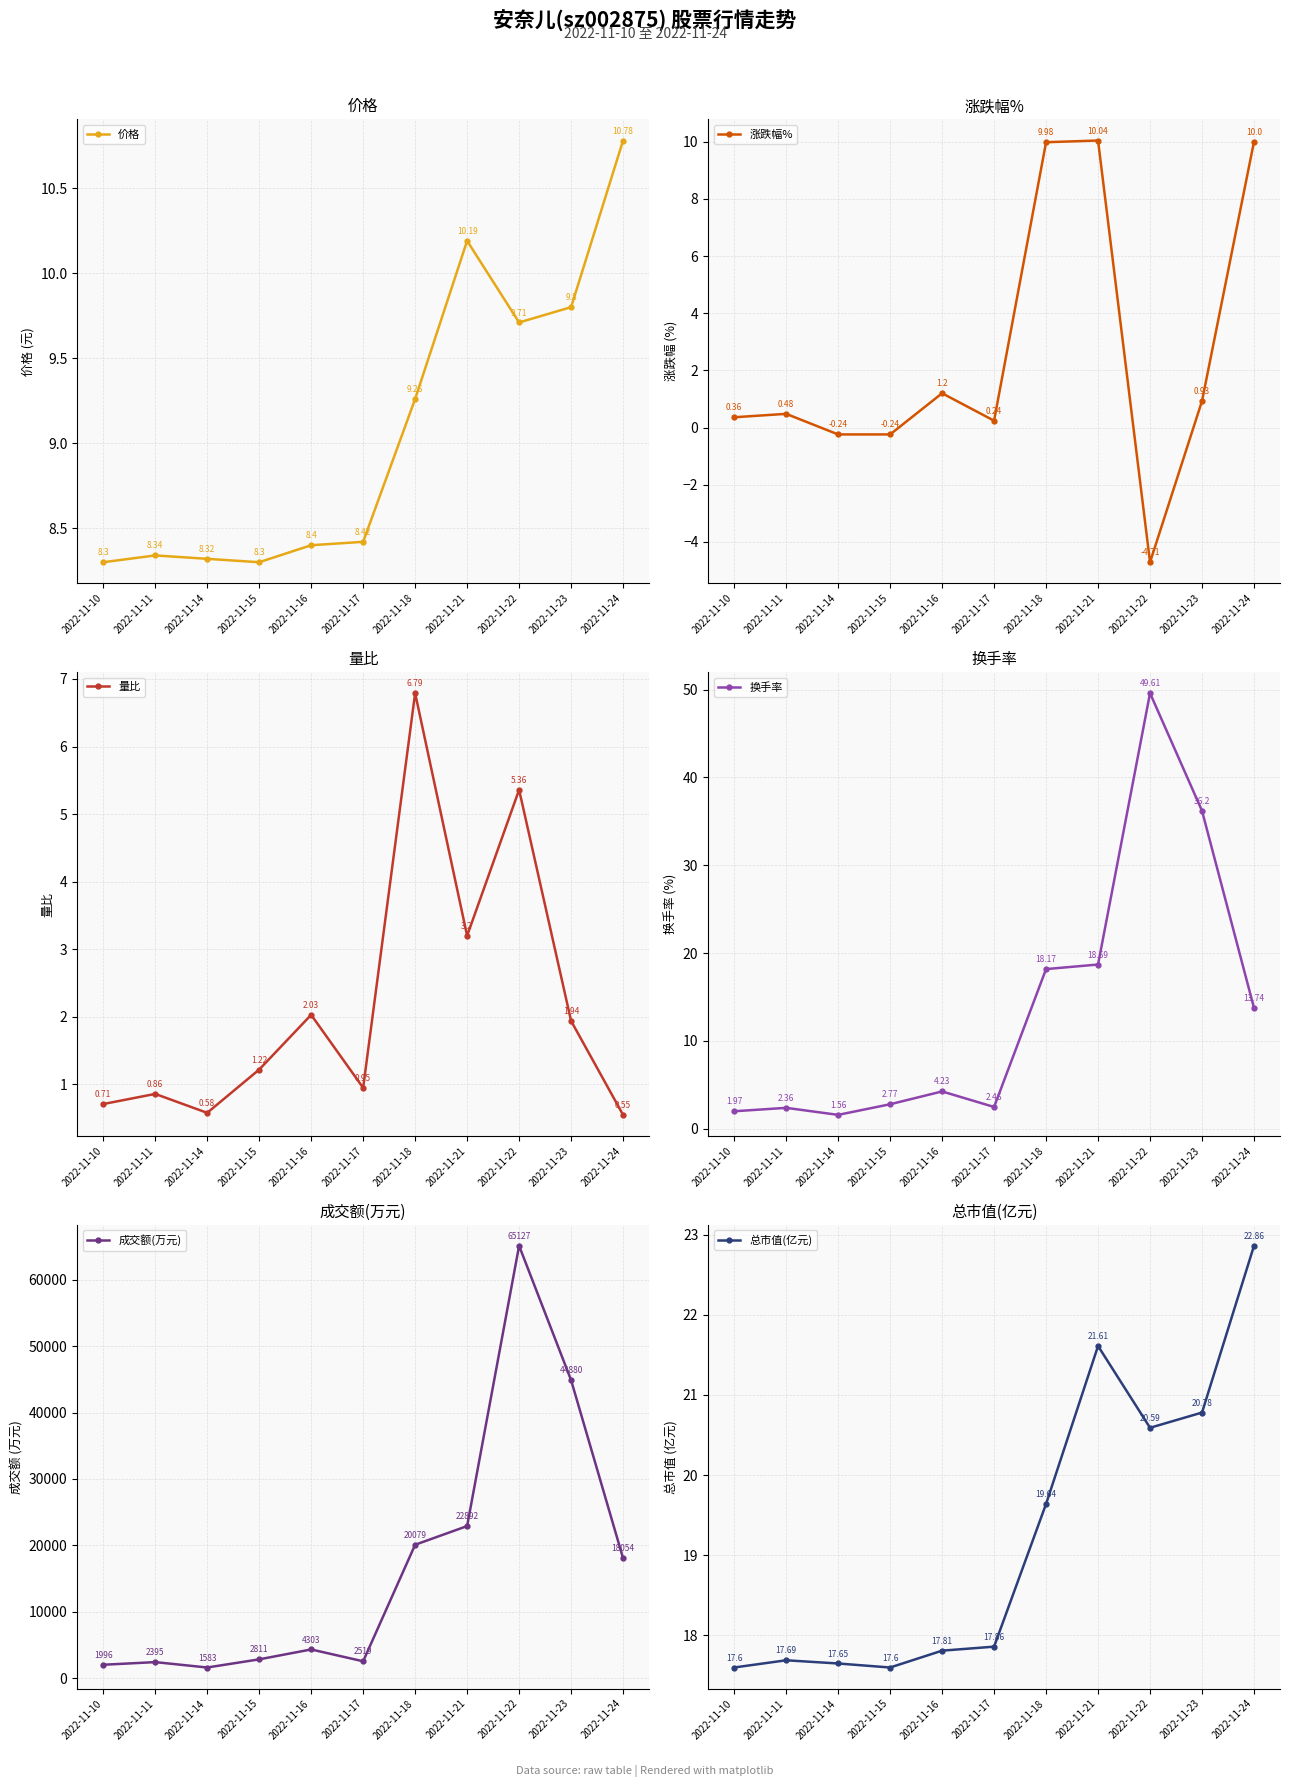

Where is the first local minimum for 涨跌幅%?

2022-11-17